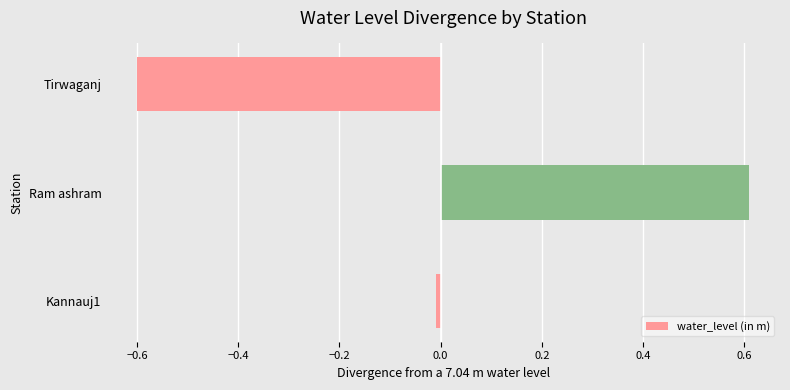

True or false: the data shows -0.2 at Tirwaganj.

False